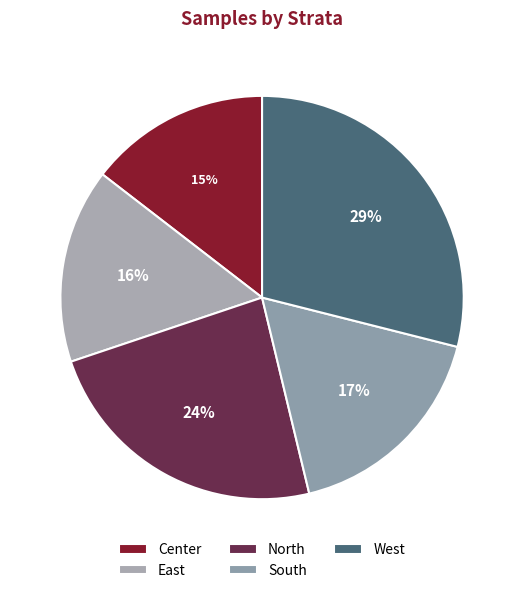

Count the number of slices in the pie.

5